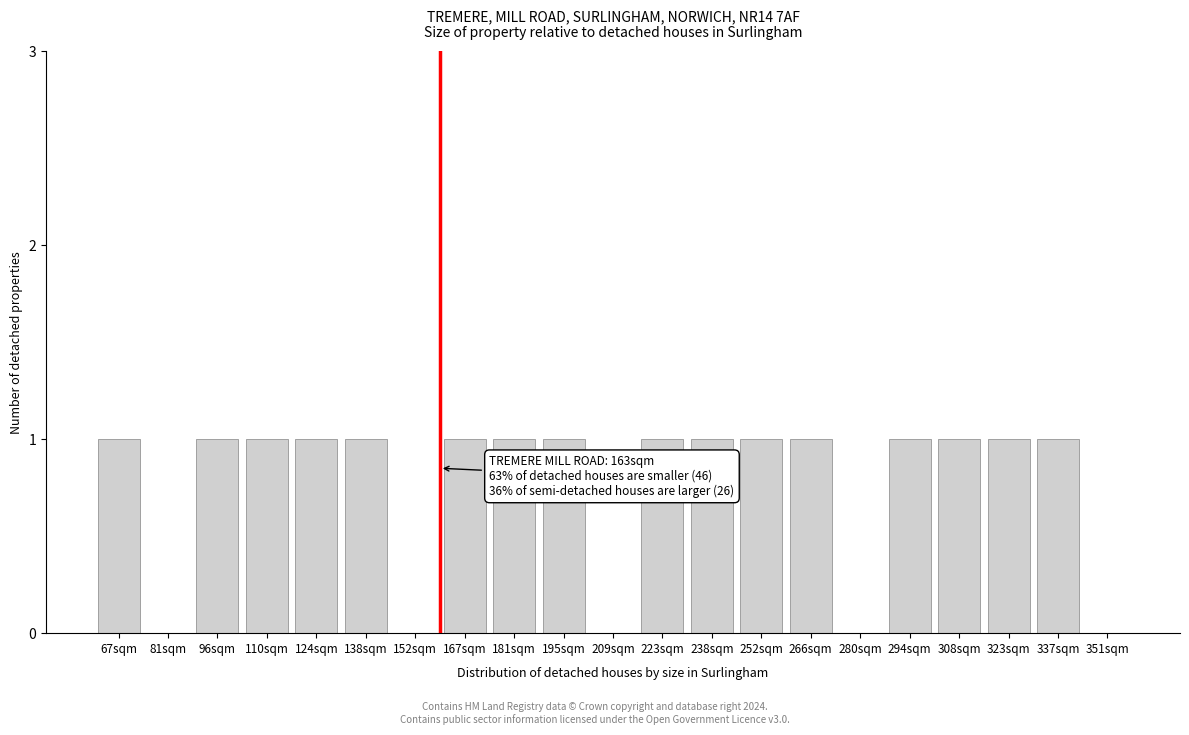

Reading right to left, extract all data points from this chart.

351sqm=0	337sqm=1	323sqm=1	308sqm=1	294sqm=1	280sqm=0	266sqm=1	252sqm=1	238sqm=1	223sqm=1	209sqm=0	195sqm=1	181sqm=1	167sqm=1	152sqm=0	138sqm=1	124sqm=1	110sqm=1	96sqm=1	81sqm=0	67sqm=1